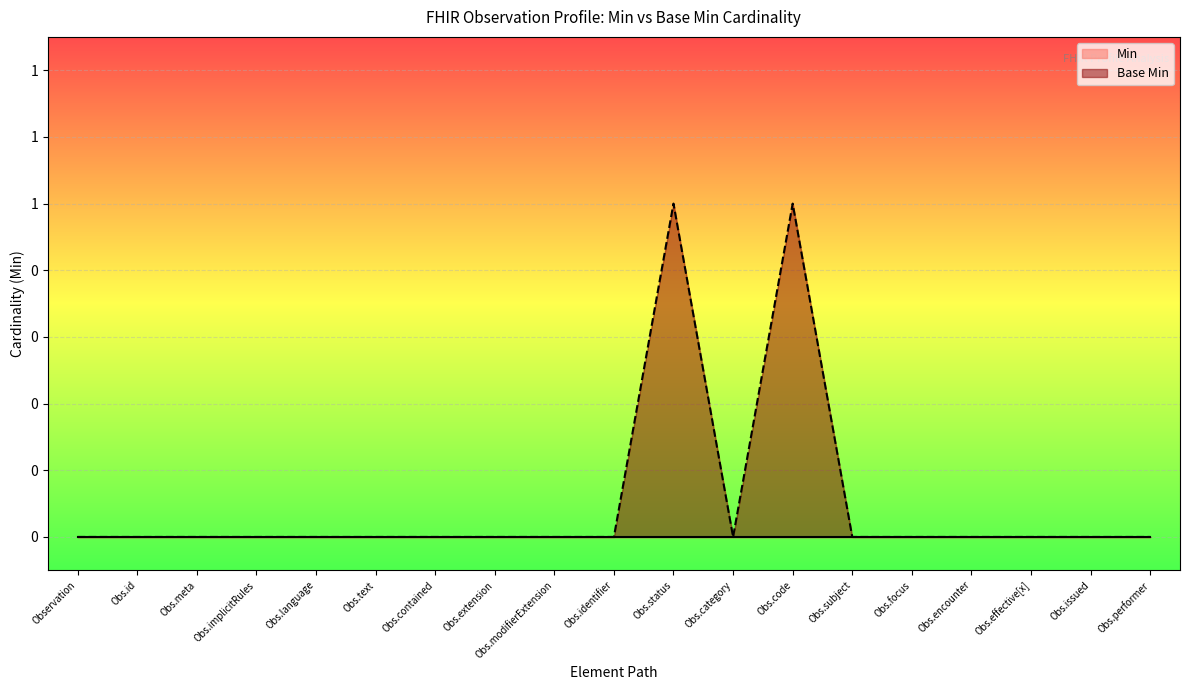

What is the difference between the maximum and minimum values in the Base Min series?

1